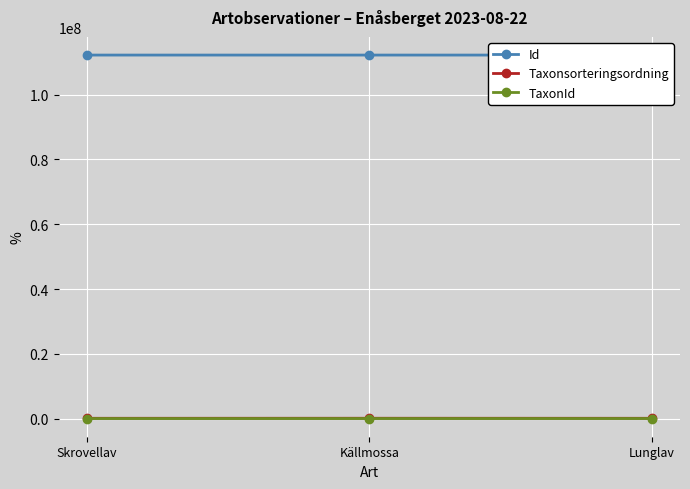

What is the label of the 1st point from the right?

Lunglav